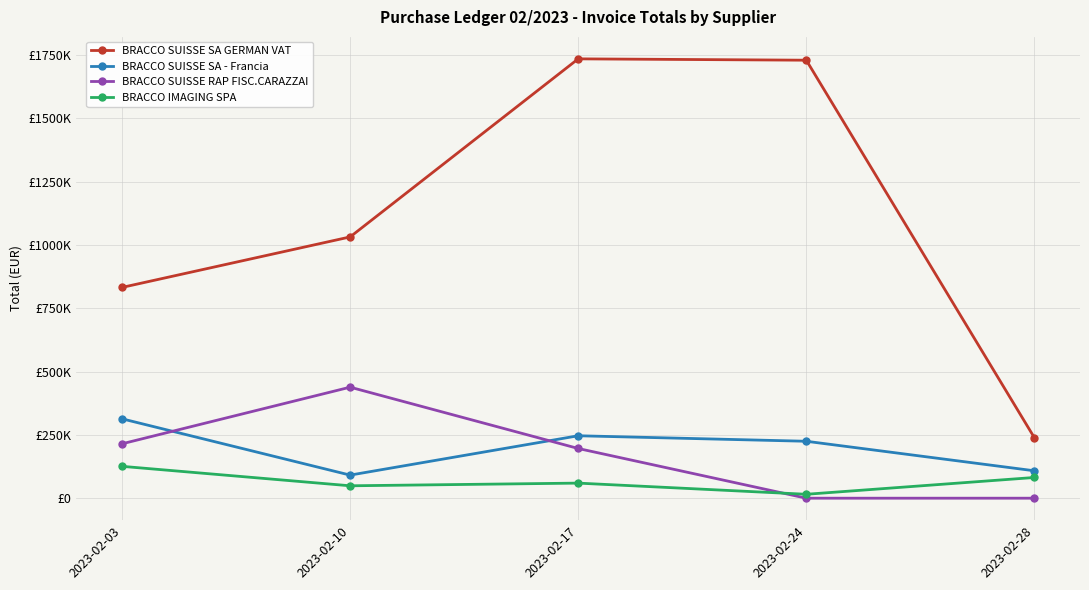

What are all the series names shown in the legend?

BRACCO SUISSE SA GERMAN VAT, BRACCO SUISSE SA - Francia, BRACCO SUISSE RAP FISC.CARAZZAI, BRACCO IMAGING SPA